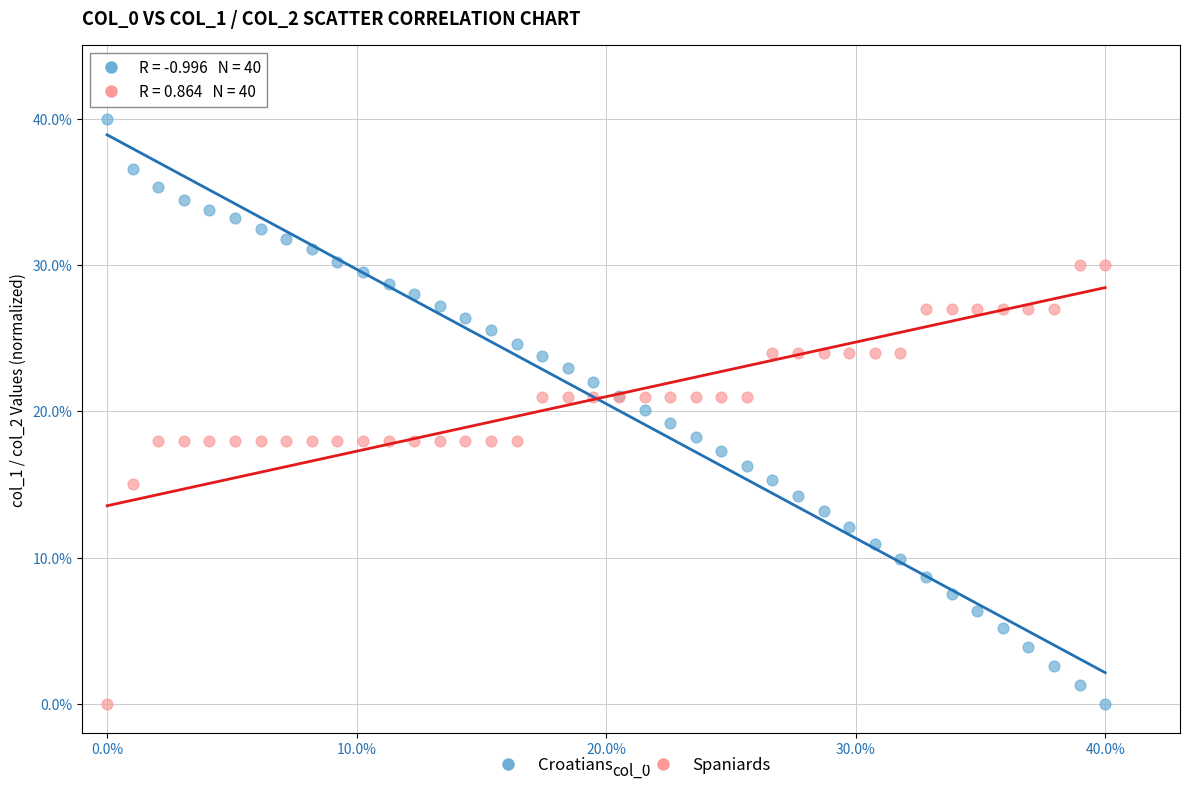

Which series contains the highest Y value?

Croatians